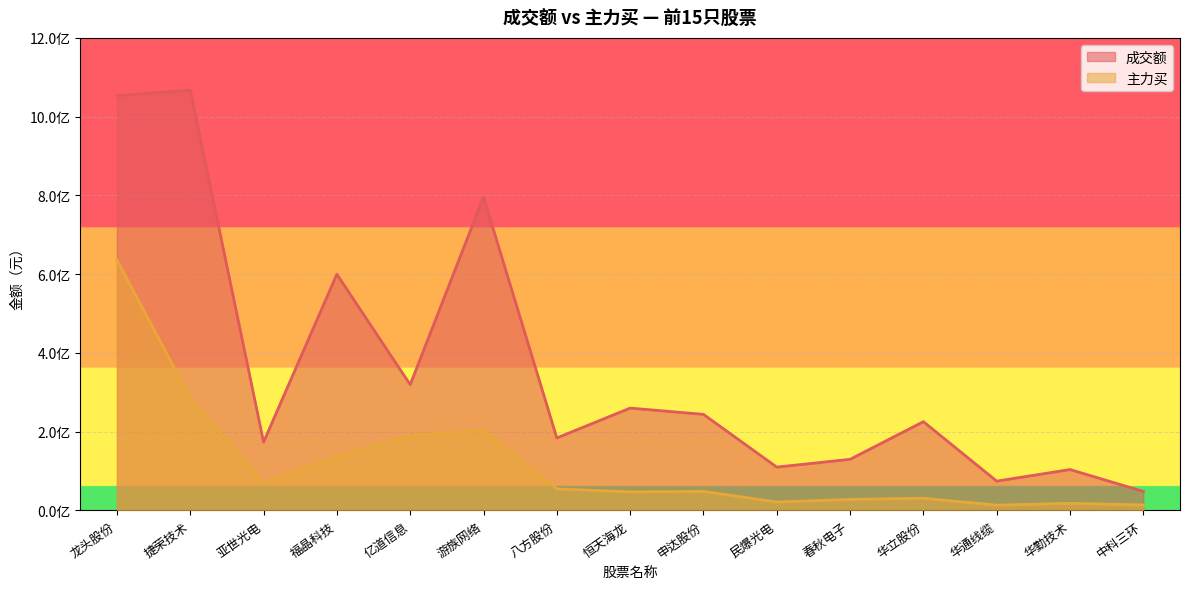

Reading left to right, extract all data points from this chart.

成交额: 1053394965	1067151515	173609474	599783972	319275012	795910283	183981283	259807427	243902864	109922075	129746559	225321543	74329597	103754453	48138756
主力买: 635773886	285837765	70124108	136465789	190060098	204591893	54550981	47041376	48158813	21340383	27840683	30968144	13231567	17913276	13762810